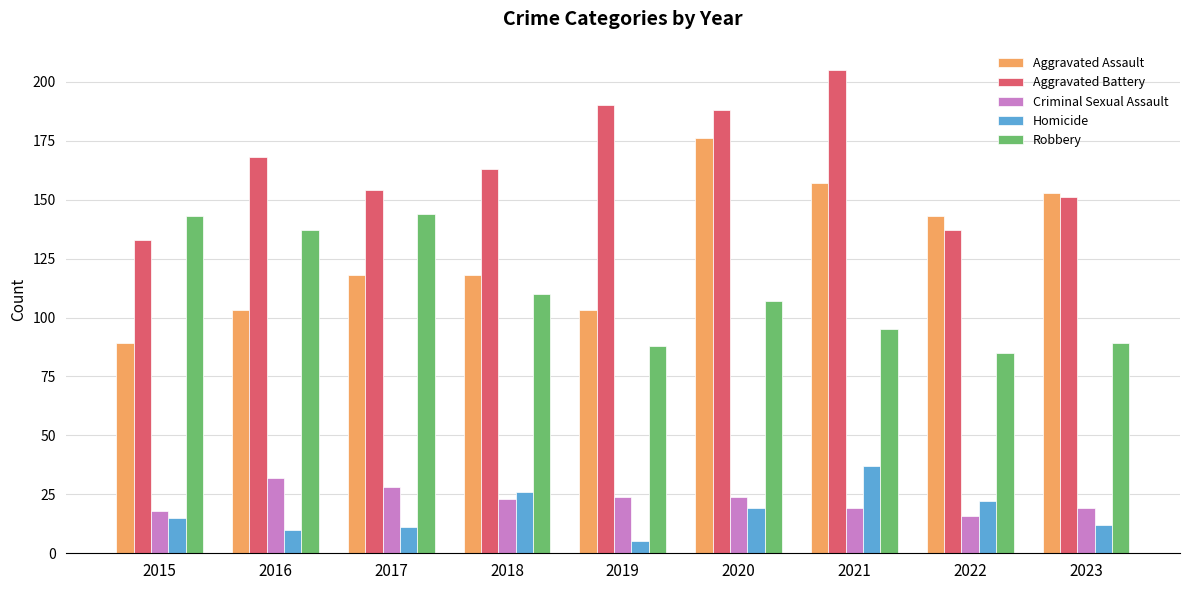

Count the number of categories in the chart.

9